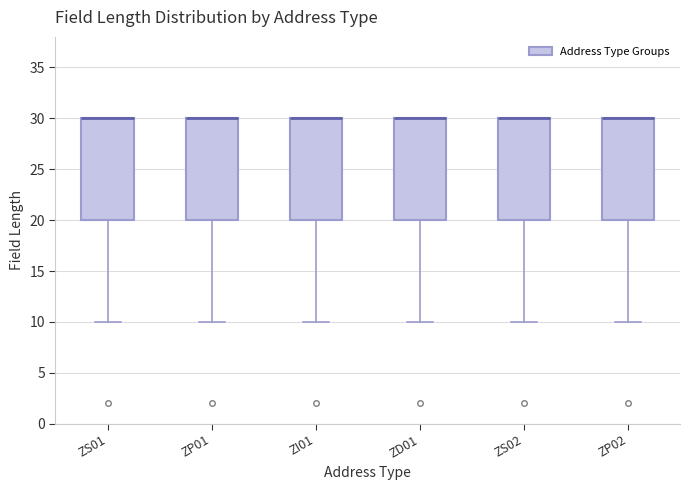

Reading left to right, read every box against the y-axis: the position of its median line, the range the box covers, and the ends of its whiskers. The values are not printed on the chart, so give them approximately, as read against the axis.

ZS01: median 30 (drawn on the box's upper edge), box 20 to 30, whiskers 10 to 30
ZP01: median 30 (drawn on the box's upper edge), box 20 to 30, whiskers 10 to 30
ZI01: median 30 (drawn on the box's upper edge), box 20 to 30, whiskers 10 to 30
ZD01: median 30 (drawn on the box's upper edge), box 20 to 30, whiskers 10 to 30
ZS02: median 30 (drawn on the box's upper edge), box 20 to 30, whiskers 10 to 30
ZP02: median 30 (drawn on the box's upper edge), box 20 to 30, whiskers 10 to 30